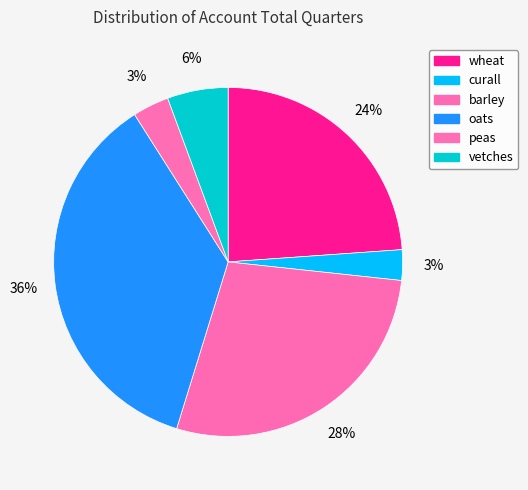

To the nearest percent, what percentage of the pie is peas?

3%